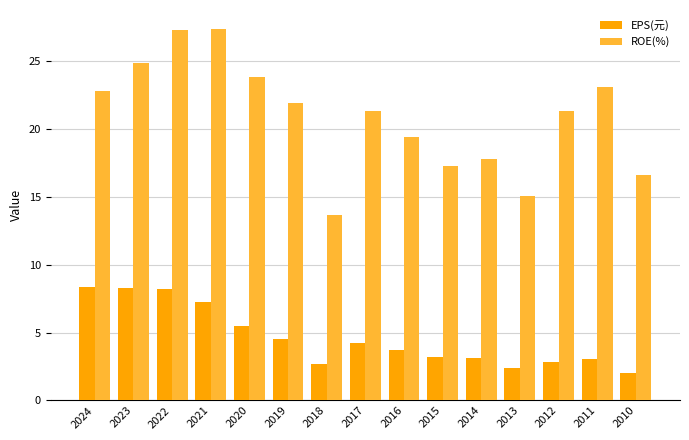

What is the highest value of the EPS(元) series?

8.3